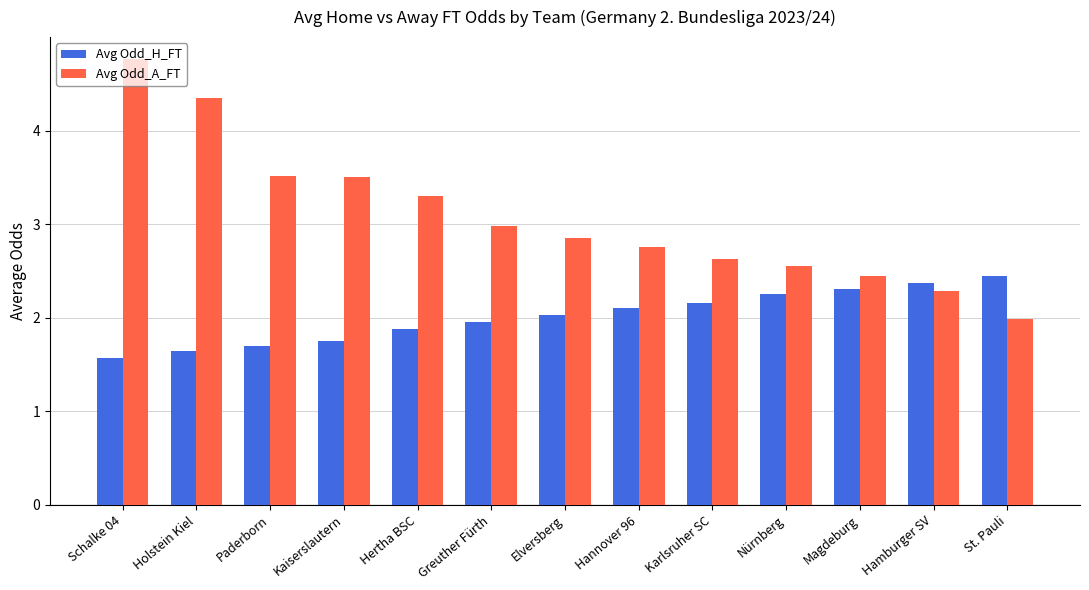

How many bars are there in total?

26